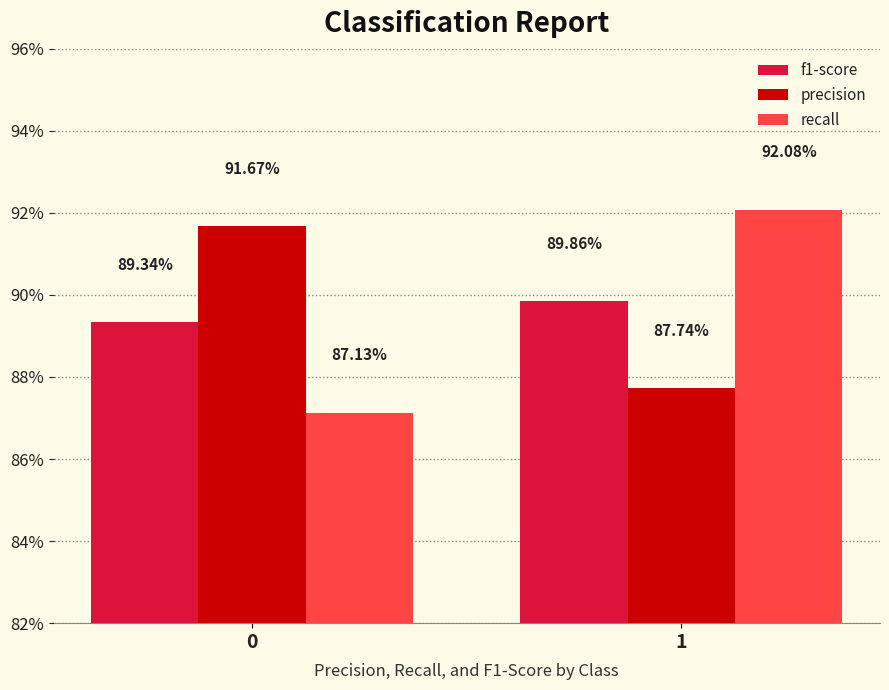

Which series has the largest total across all categories?

precision